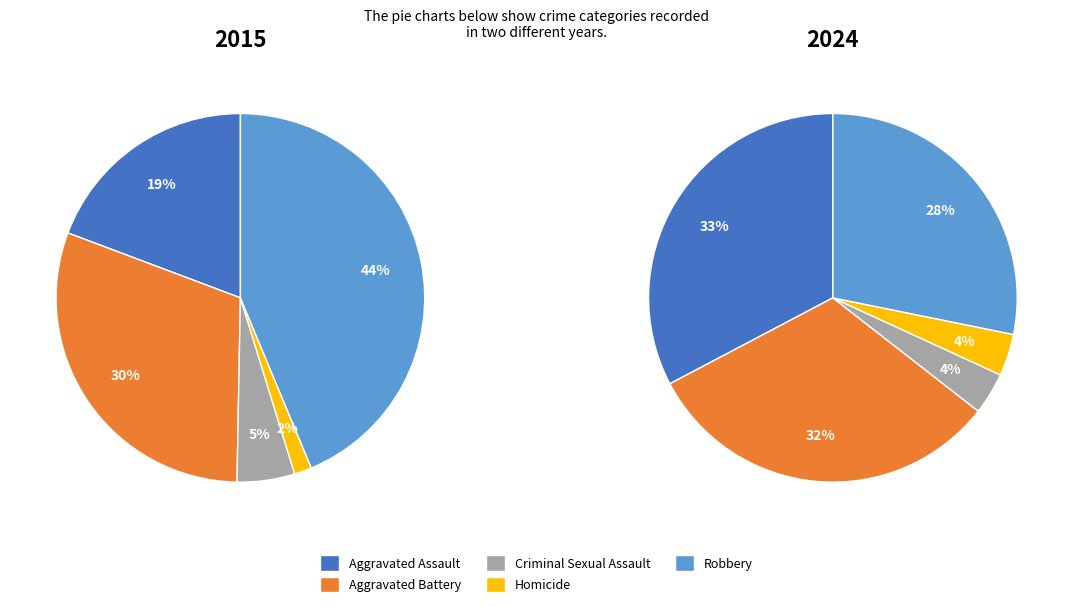

To the nearest percent, what is the average slice percentage?

20%